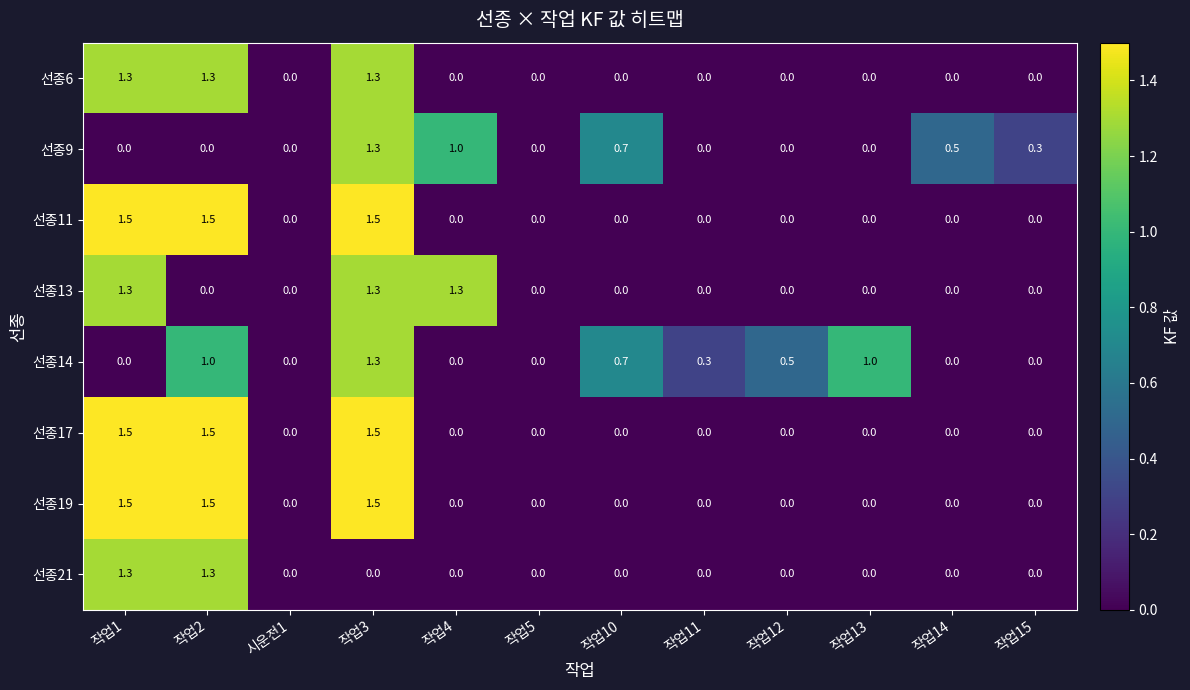

What is the maximum value for 선종13?

1.3